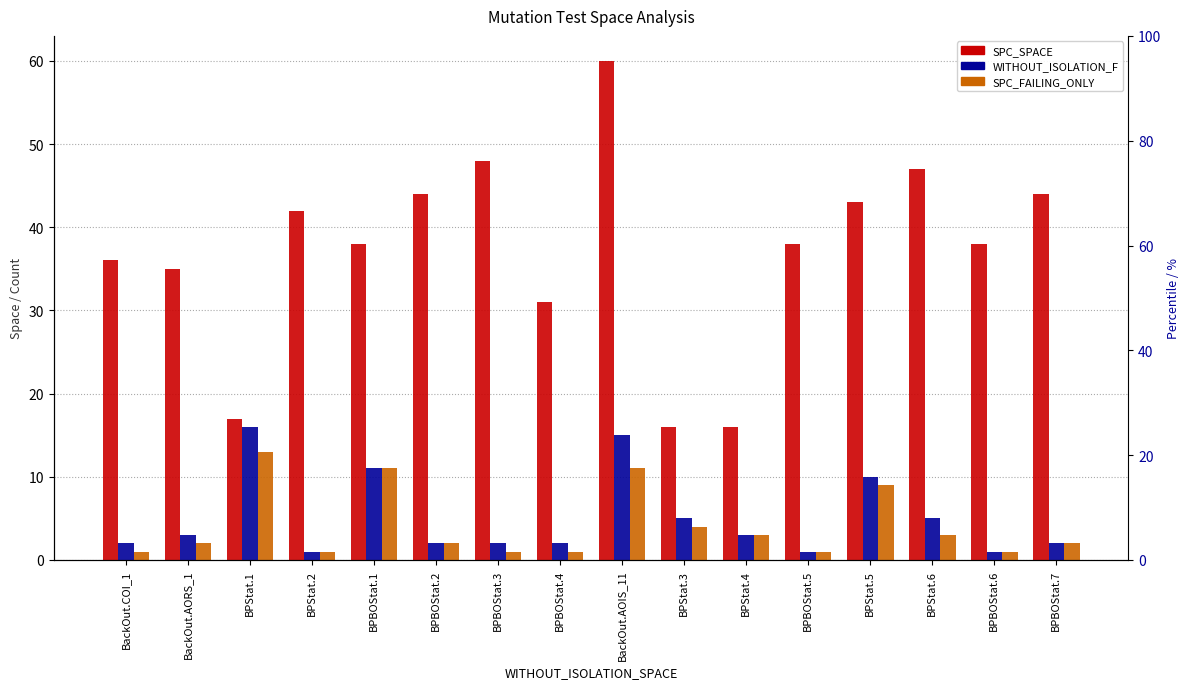

What is the difference between the highest and lowest values at BPBOStat.6?

37